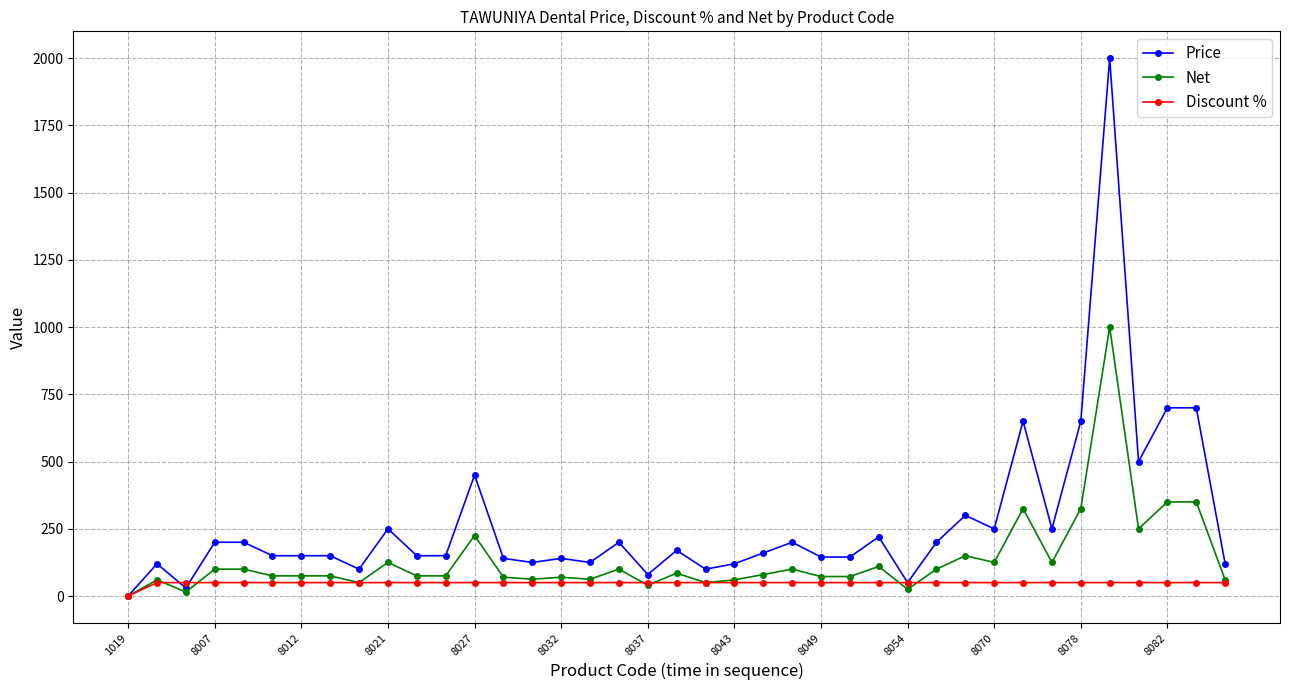

Which series has the largest range (max minus min)?

Price